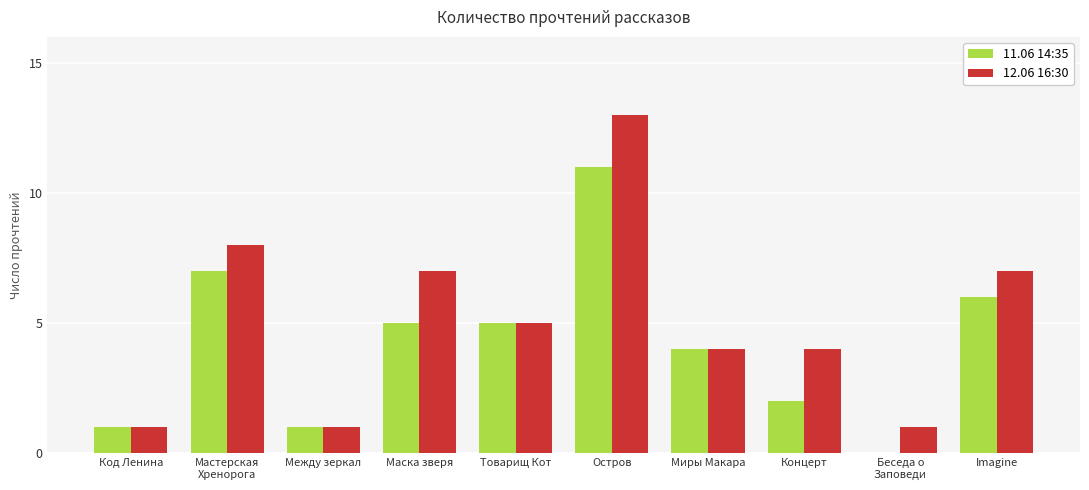

At which category is the sum across all series the highest?

Остров